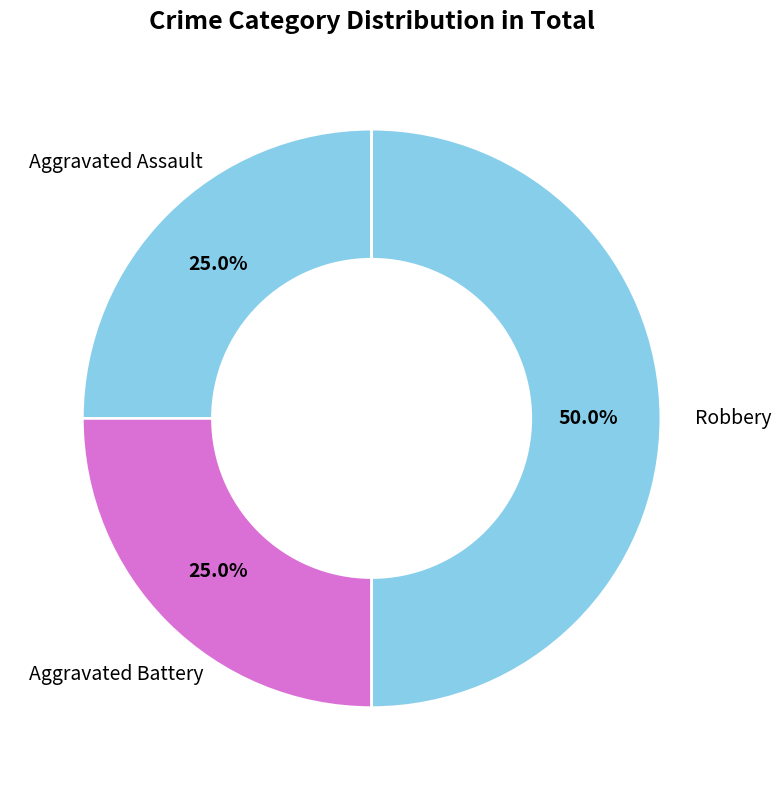

Does Aggravated Assault represent more than half of the total?

No